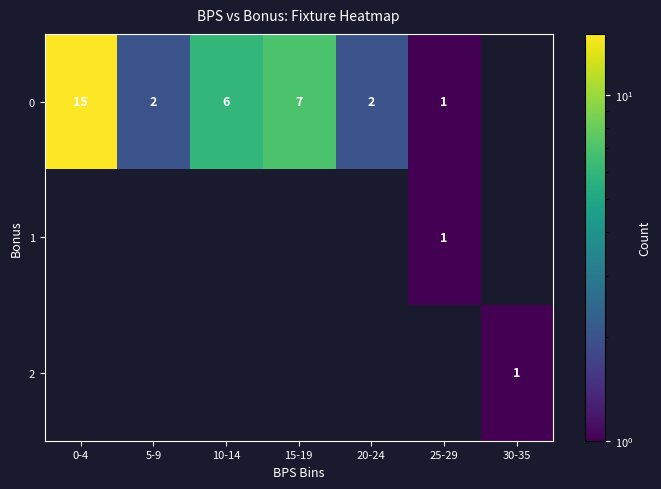

Between 20-24 and 25-29, which is larger?

20-24